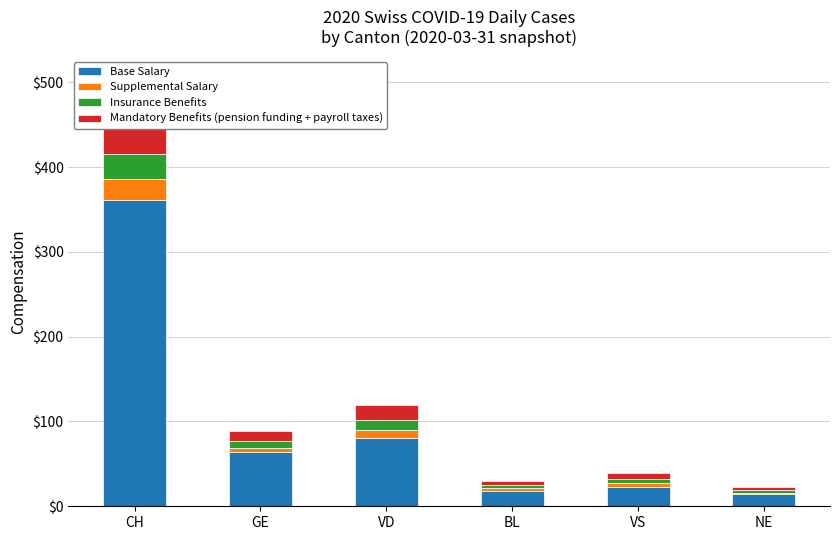

What is the label of the 1st bar from the right?

NE